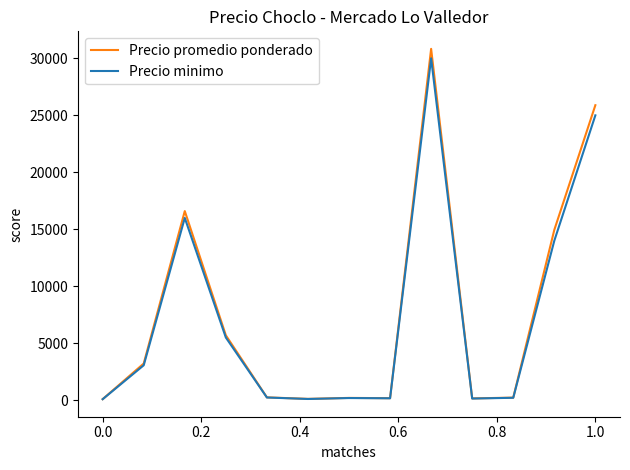

Rank the series by their maximum value, from highest to lowest.

Precio promedio ponderado, Precio minimo